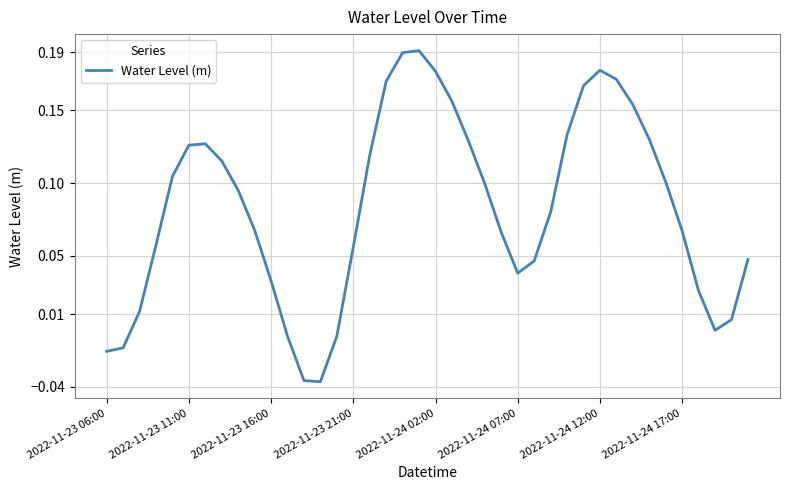

List the labels in order of value, largest first.

19, 18, 30, 20, 31, 17, 29, 21, 32, 28, 33, 22, 2022-11-24 12:00, 2022-11-24 07:00, 16, 2022-11-24 17:00, 2022-11-24 02:00, 34, 23, 8, 27, 9, 35, 24, 2022-11-23 21:00, 15, 39, 26, 25, 10, 36, 2022-11-23 16:00, 38, 37, 14, 11, 2022-11-23 11:00, 2022-11-23 06:00, 12, 13